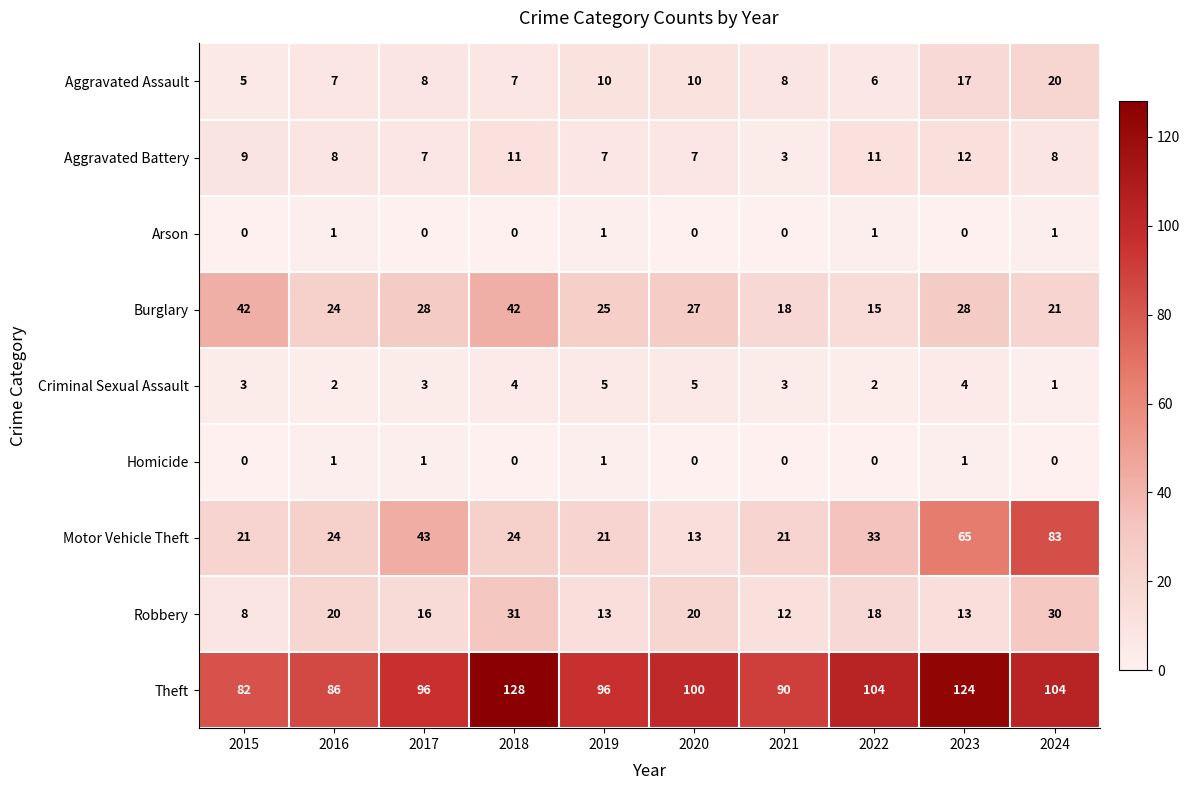

The value of Theft at 2021 is 56. True or false?

False